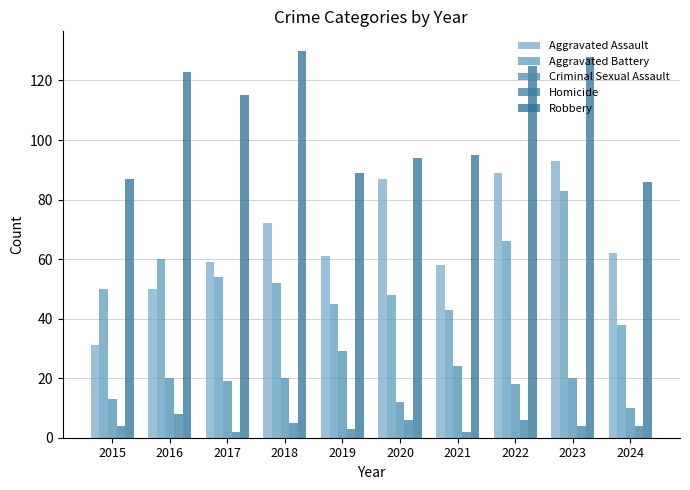

Are the bars grouped side by side (vs. stacked)?

Yes